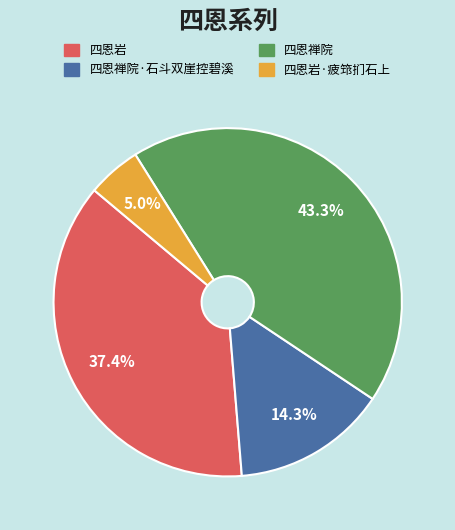

The 四恩岩·疲筇扪石上 slice represents 5% of the pie. True or false?

True